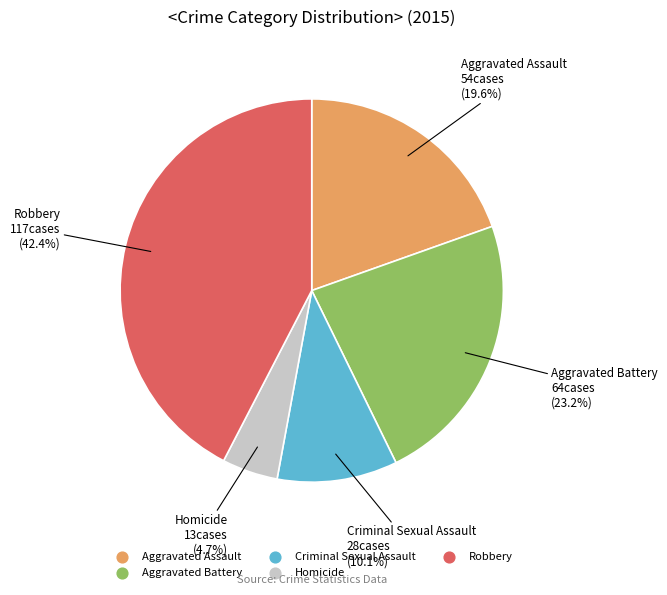

Rank the categories by value from highest to lowest.

Robbery, Aggravated Battery, Aggravated Assault, Criminal Sexual Assault, Homicide